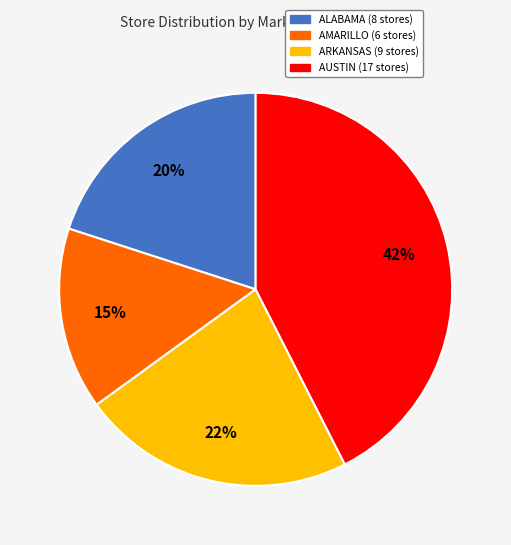

Is there a majority slice in this chart?

No